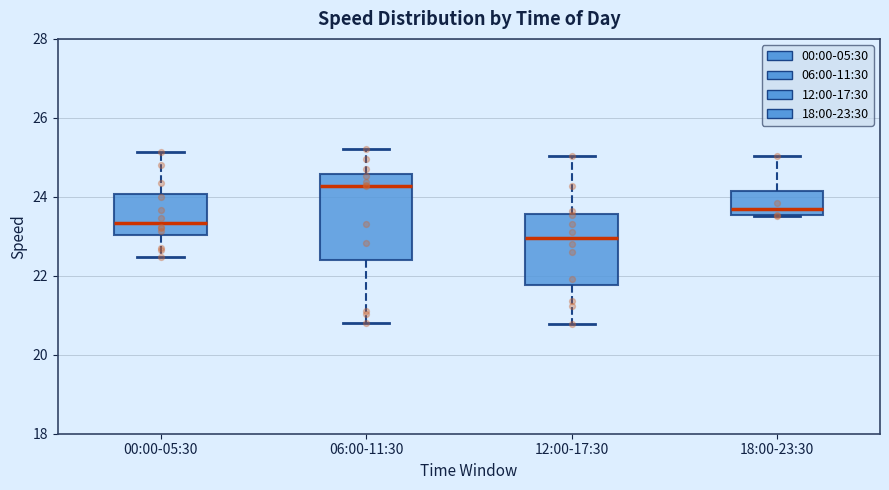

Reading left to right, transcribe this box plot: for each box, give where its median line is, the range the box spans, and where its two whiskers end, as read against the y-axis. The values are not printed on the chart, so give them approximately, as read against the axis.

00:00-05:30: median 23.4, box 23.0 to 24.0, whiskers 22.4 to 25.2
06:00-11:30: median 24.2, box 22.4 to 24.6, whiskers 20.8 to 25.2
12:00-17:30: median 23.0, box 21.8 to 23.6, whiskers 20.8 to 25.0
18:00-23:30: median 23.6 (just above the box's lower edge), box 23.6 to 24.2, whiskers 23.6 to 25.0